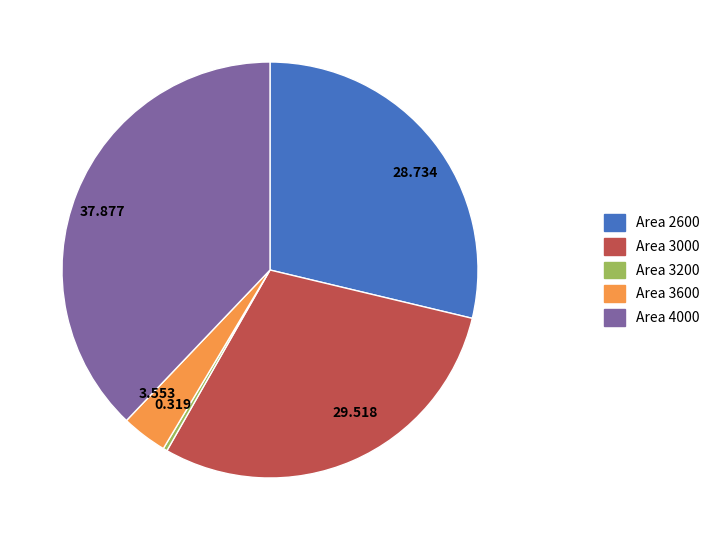

How many slices are in this pie chart?

5